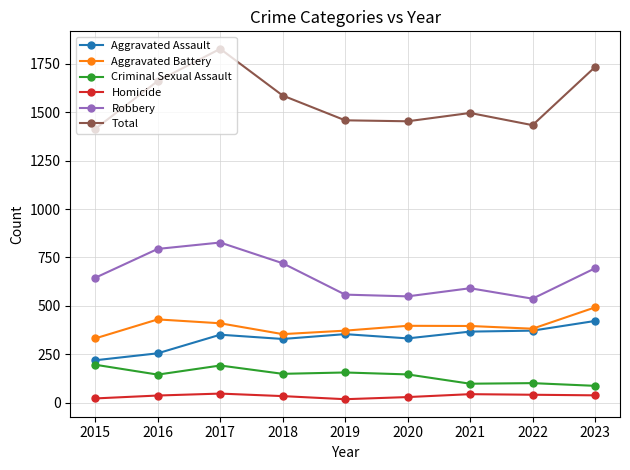

Which series has the largest range (max minus min)?

Total